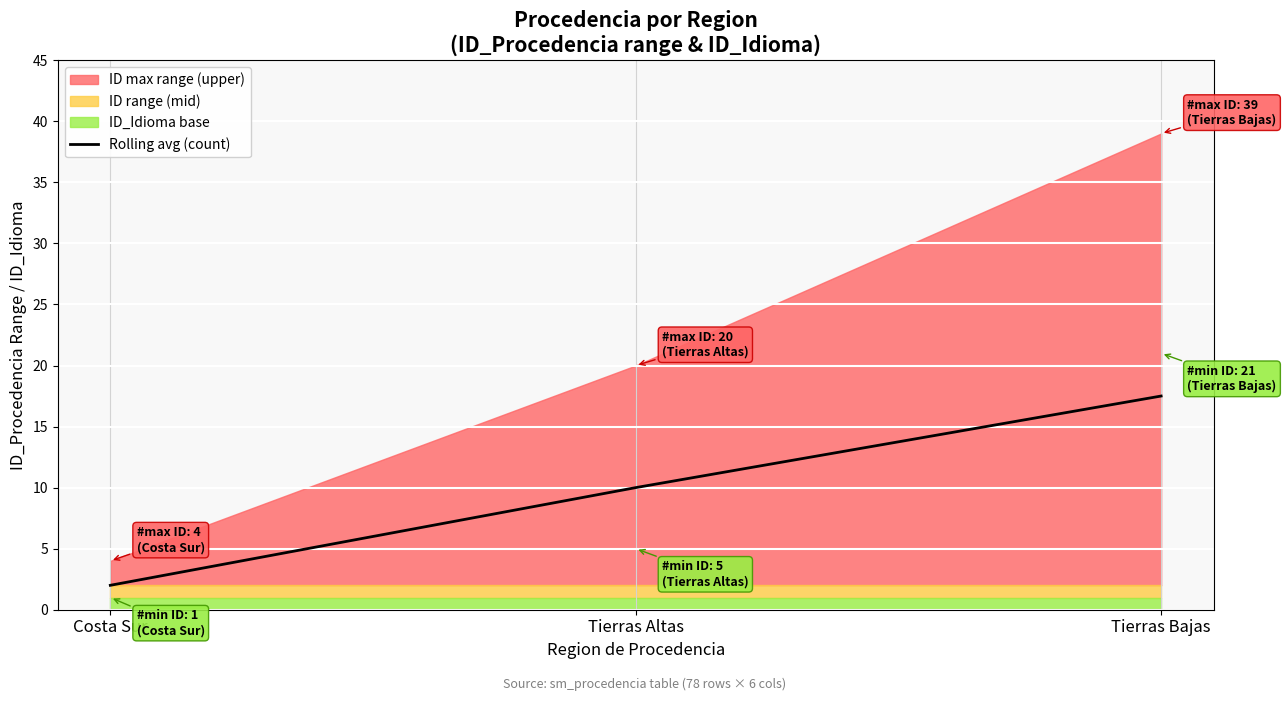

What is the minimum value for Rolling avg (count)?

2.0